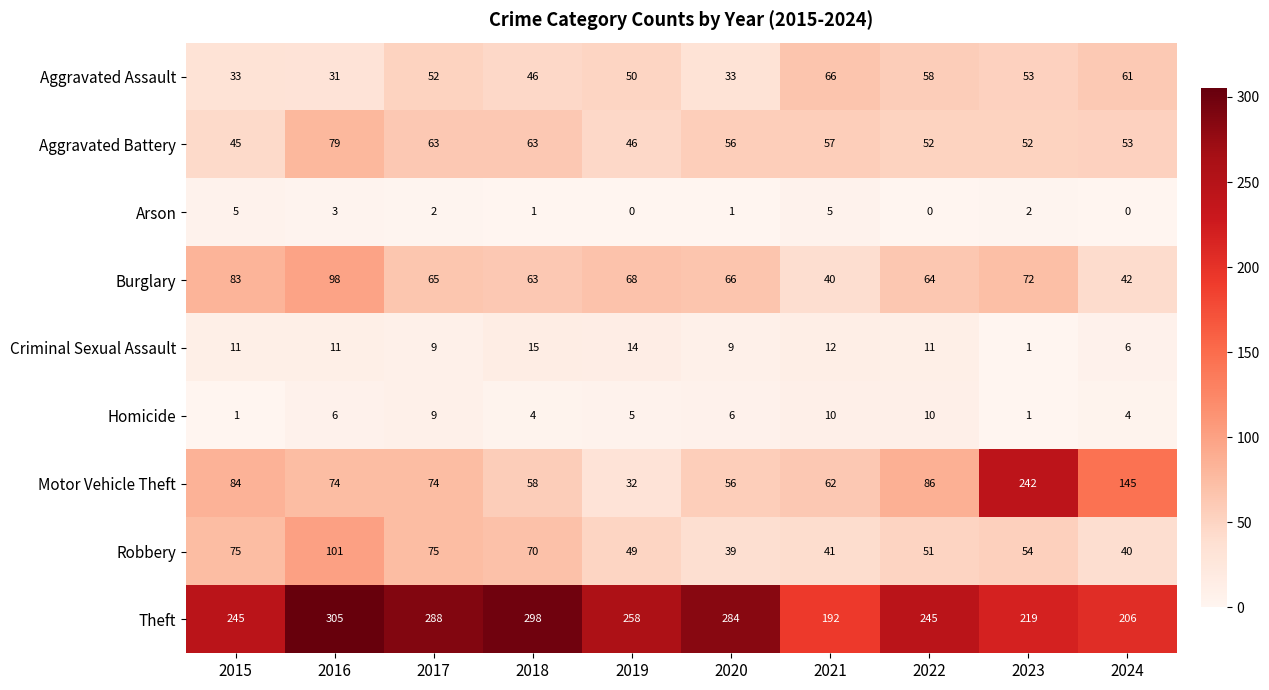

Between 2017 and 2021, which series saw the biggest shift?

Theft